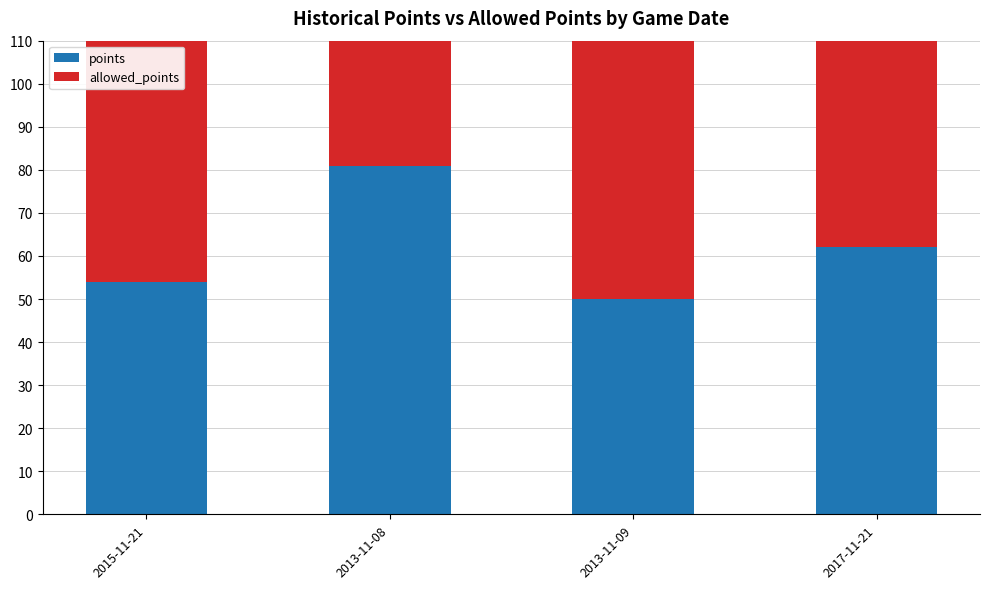

Reading left to right, transcribe all the data shown in this chart.

points: 2015-11-21=54	2013-11-08=81	2013-11-09=50	2017-11-21=62
allowed_points: 2015-11-21=76	2013-11-08=76	2013-11-09=93	2017-11-21=67